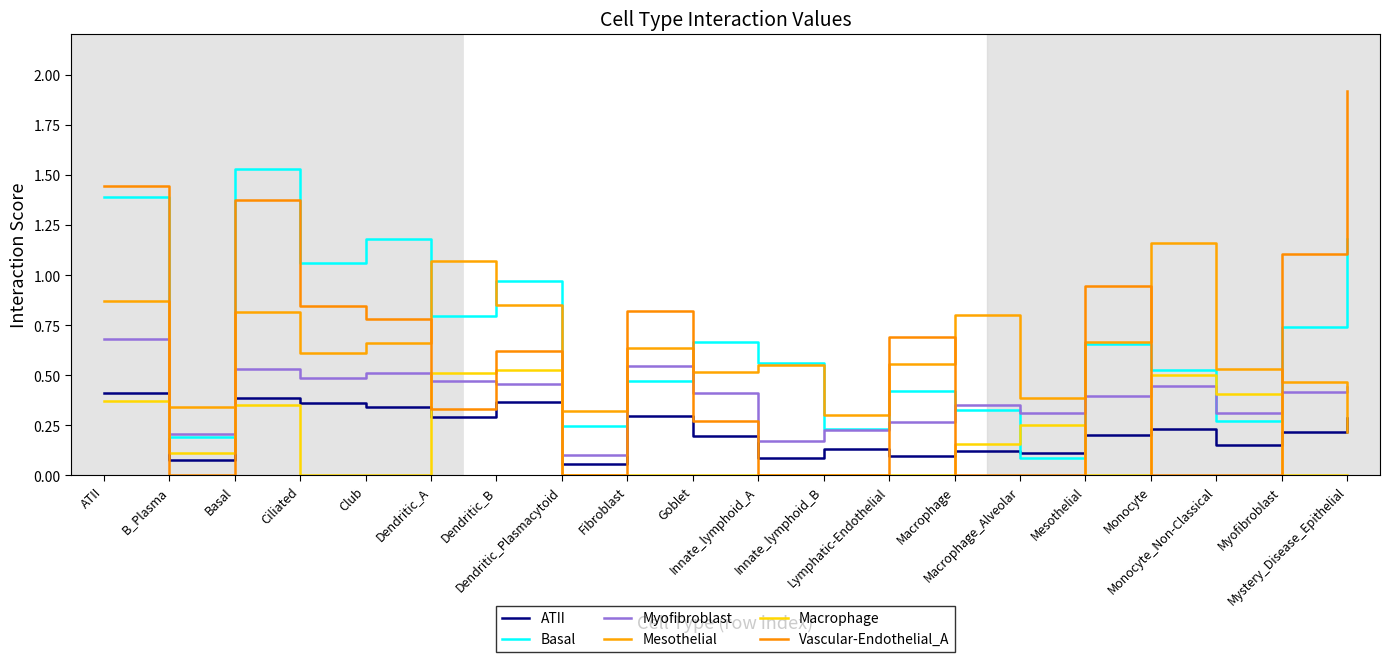

How many lines are shown in the chart?

6